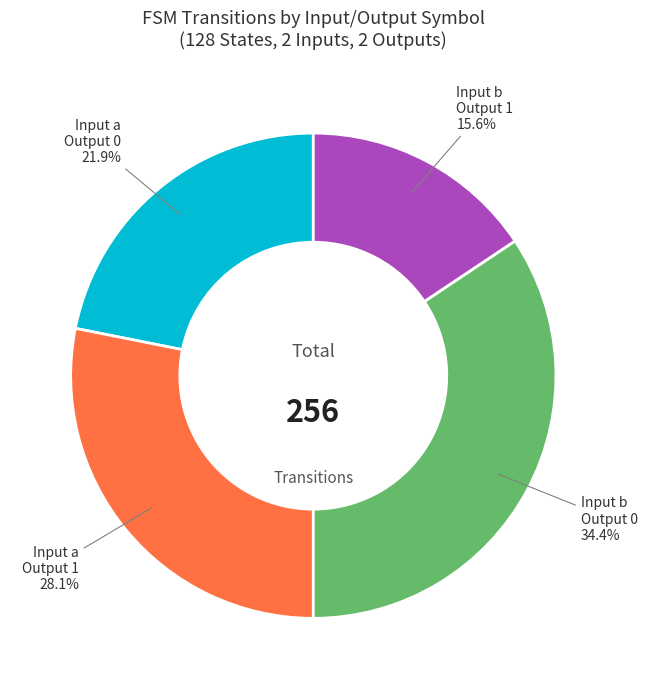

Does Input b Output 1 account for over 50% of the chart?

No